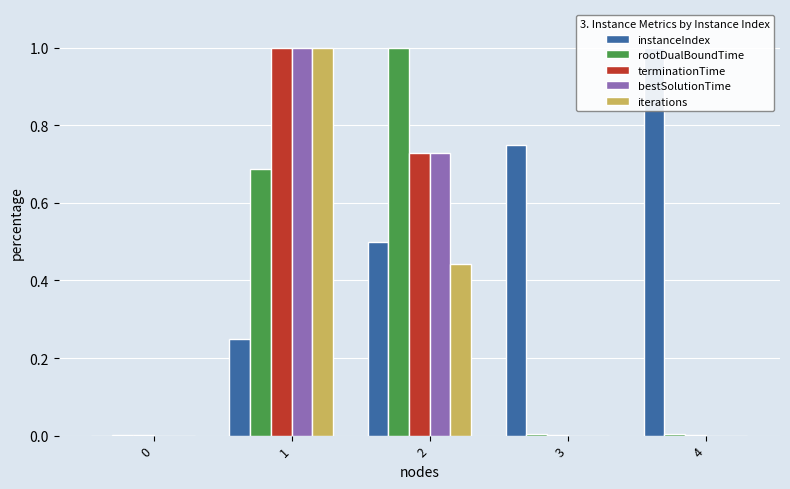

What are all the series names shown in the legend?

instanceIndex, rootDualBoundTime, terminationTime, bestSolutionTime, iterations